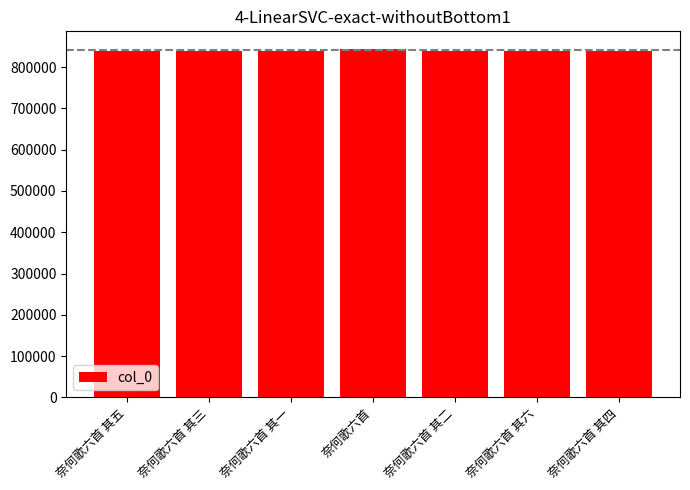

What is the label of the 6th bar from the left?

奈何歌六首 其六